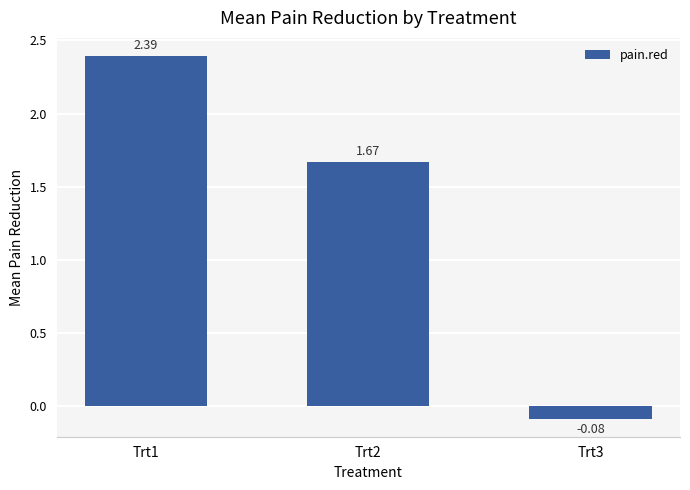

Rank the categories by value from lowest to highest.

Trt3, Trt2, Trt1